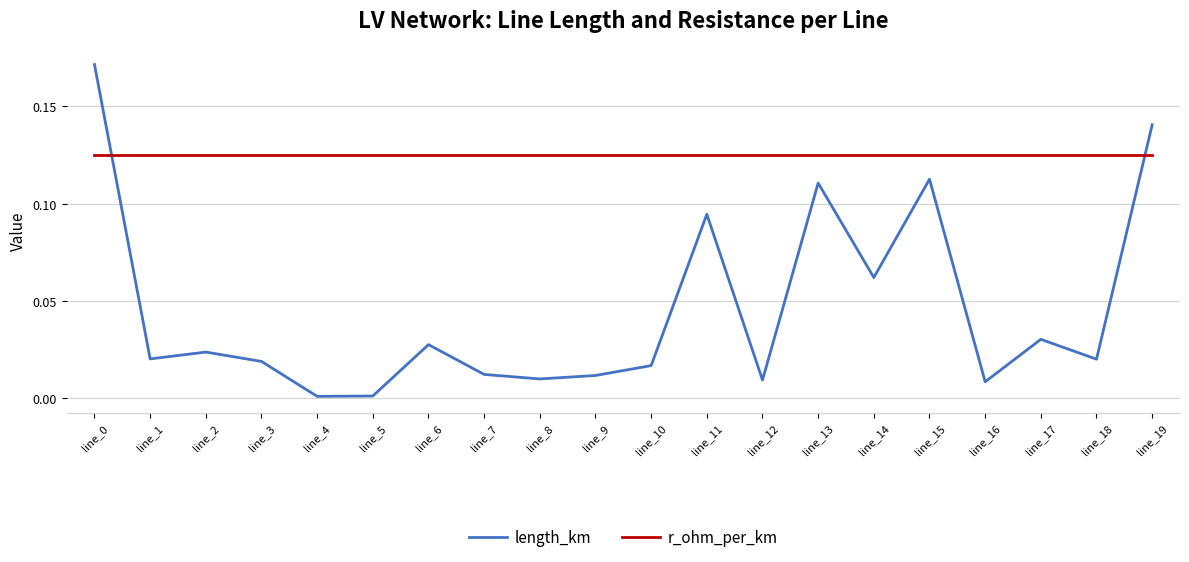

What is the total value across all series at line_19?

0.3